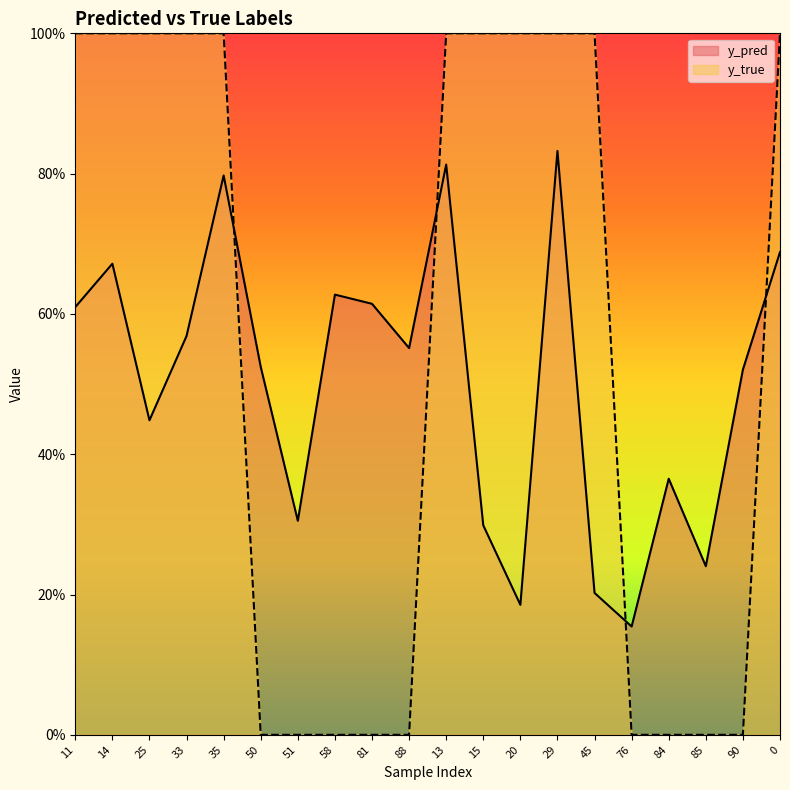

Which series has the largest total across all categories?

y_true